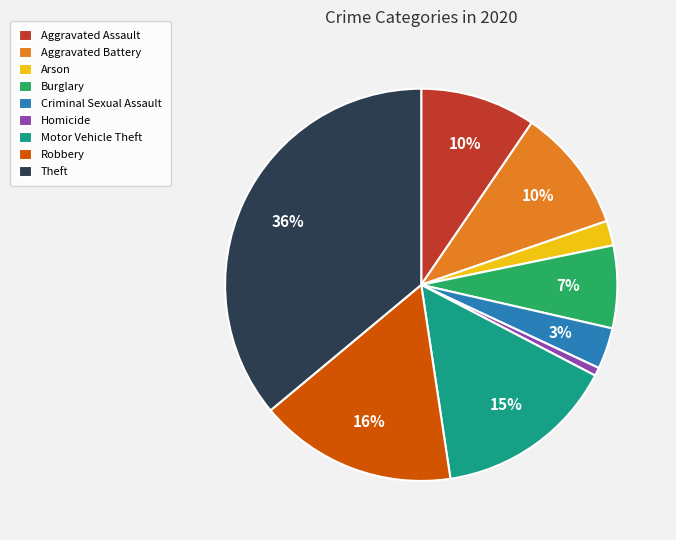

To the nearest percent, what portion does Aggravated Battery represent?

10%